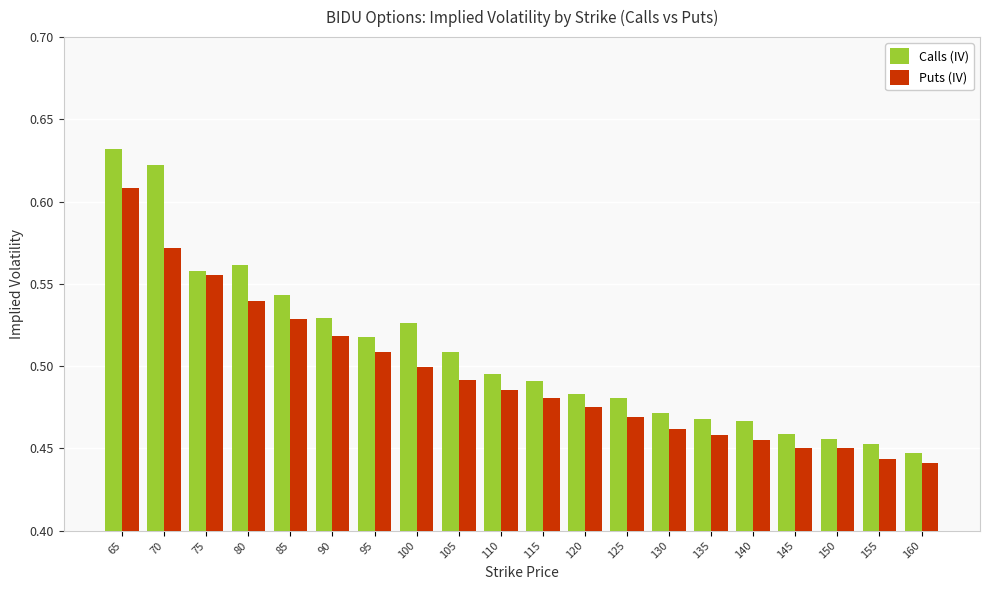

True or false: Calls (IV) has a value of 0.3 at 105.

False